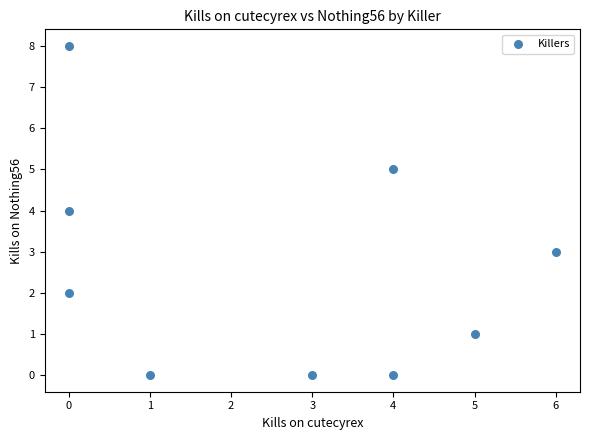

What is the average Y value?

3